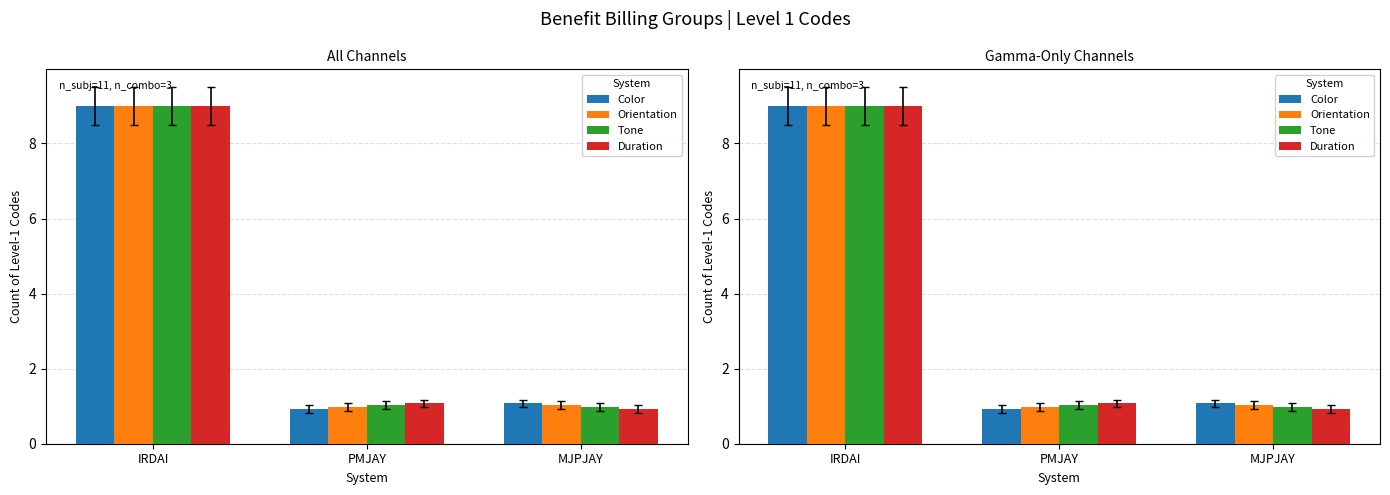

What is the smallest value displayed?

0.9